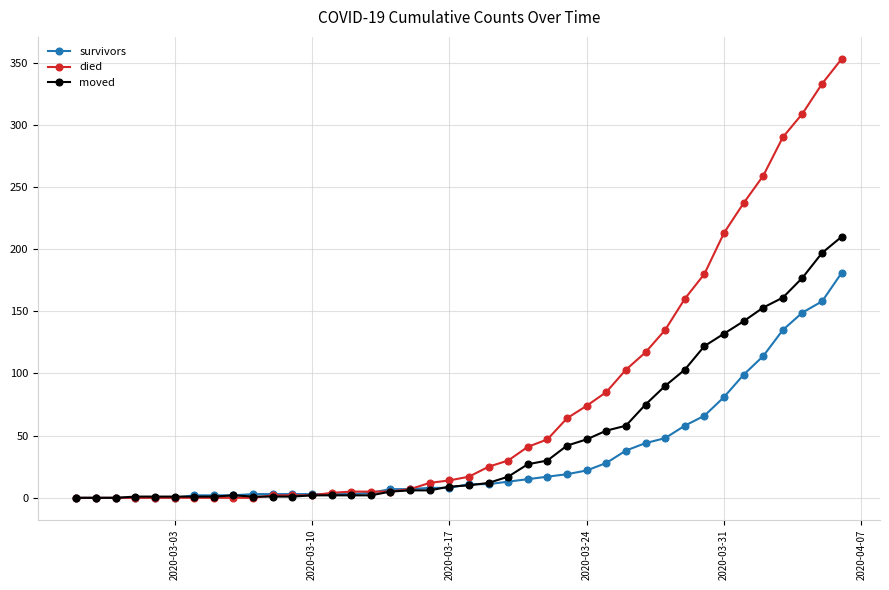

Which series has the largest total across all categories?

died